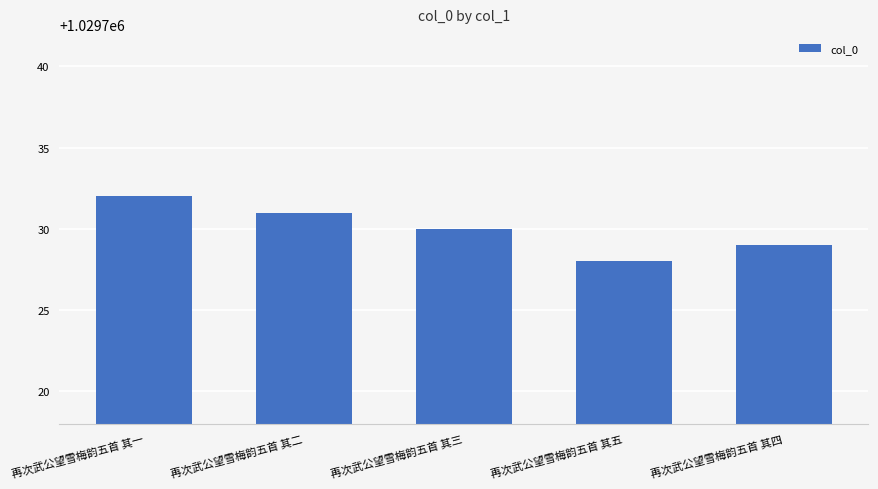

Rank the categories by value from highest to lowest.

再次武公望雪梅韵五首 其一, 再次武公望雪梅韵五首 其二, 再次武公望雪梅韵五首 其三, 再次武公望雪梅韵五首 其四, 再次武公望雪梅韵五首 其五